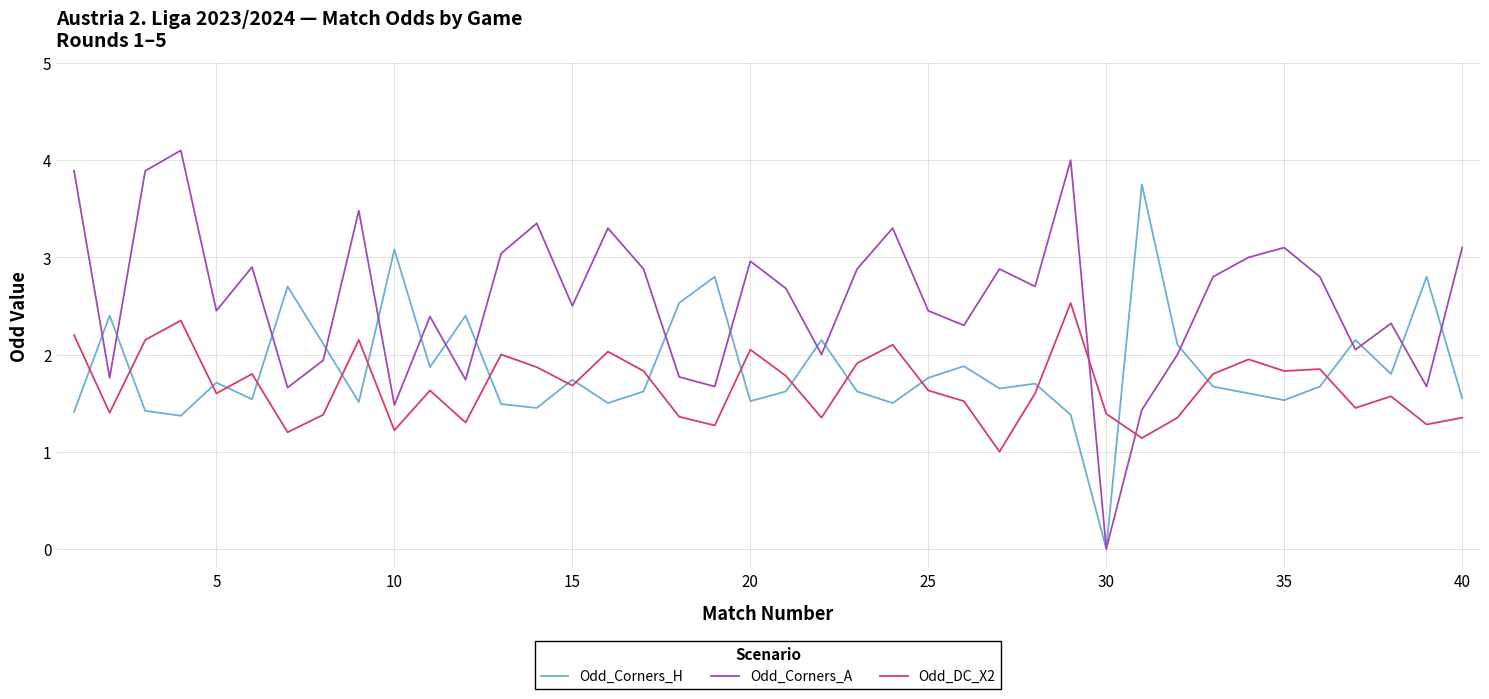

Which series has the largest range (max minus min)?

Odd_Corners_A